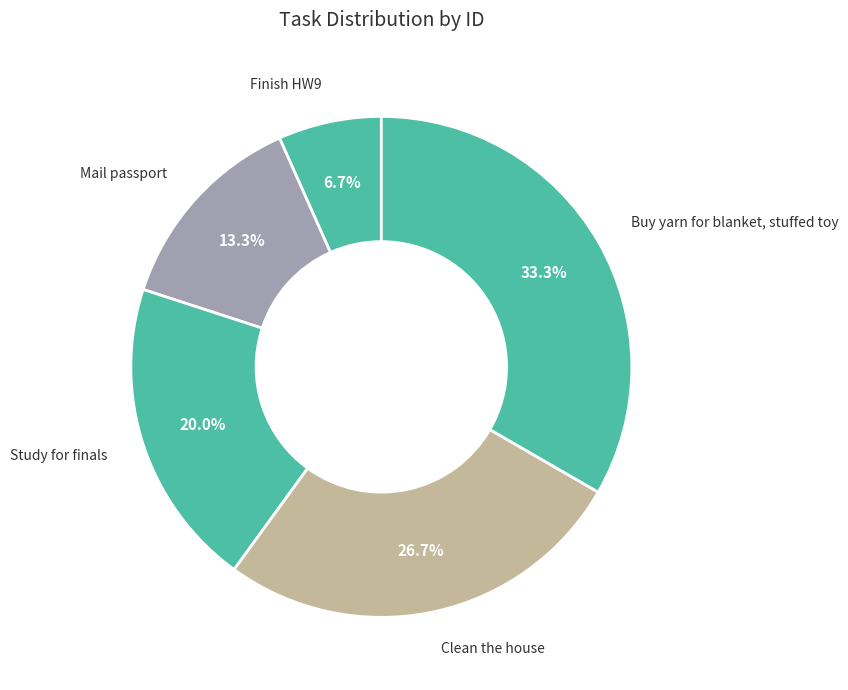

Is there any slice that represents more than half of the pie?

No